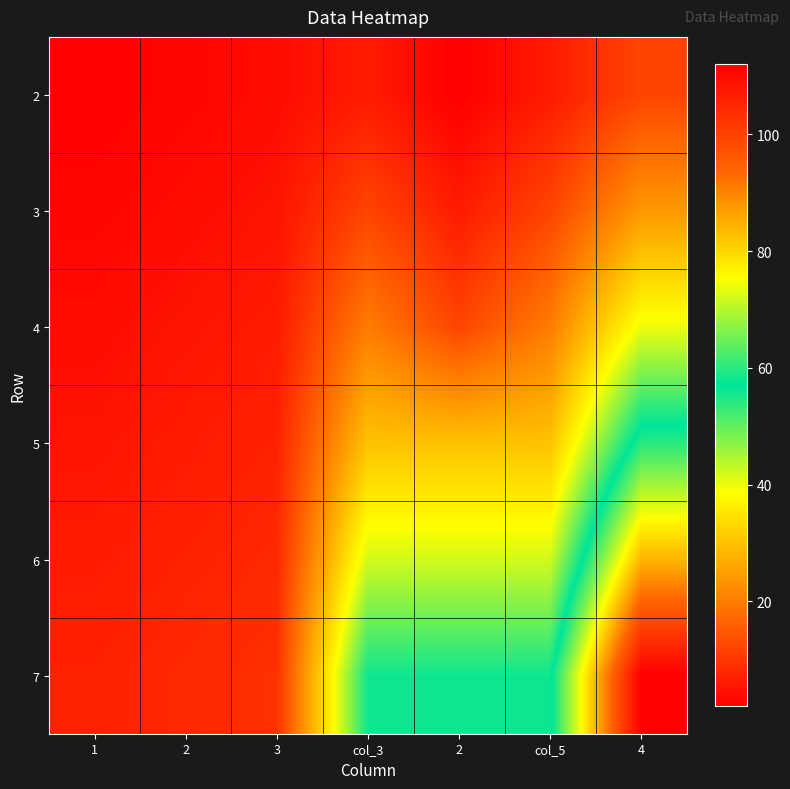

Reading right to left, what are all the values shown in this chart?

2: 4=12	col_5=6	2=2	col_3=6	3=4	2=3	1=2
3: 4=24	col_5=12	2=6	col_3=12	3=5	2=4	1=3
4: 4=40	col_5=20	2=12	col_3=20	3=6	2=5	1=4
5: 4=60	col_5=30	2=30	col_3=30	3=7	2=6	1=5
6: 4=84	col_5=42	2=42	col_3=42	3=8	2=7	1=6
7: 4=112	col_5=56	2=56	col_3=56	3=9	2=8	1=7